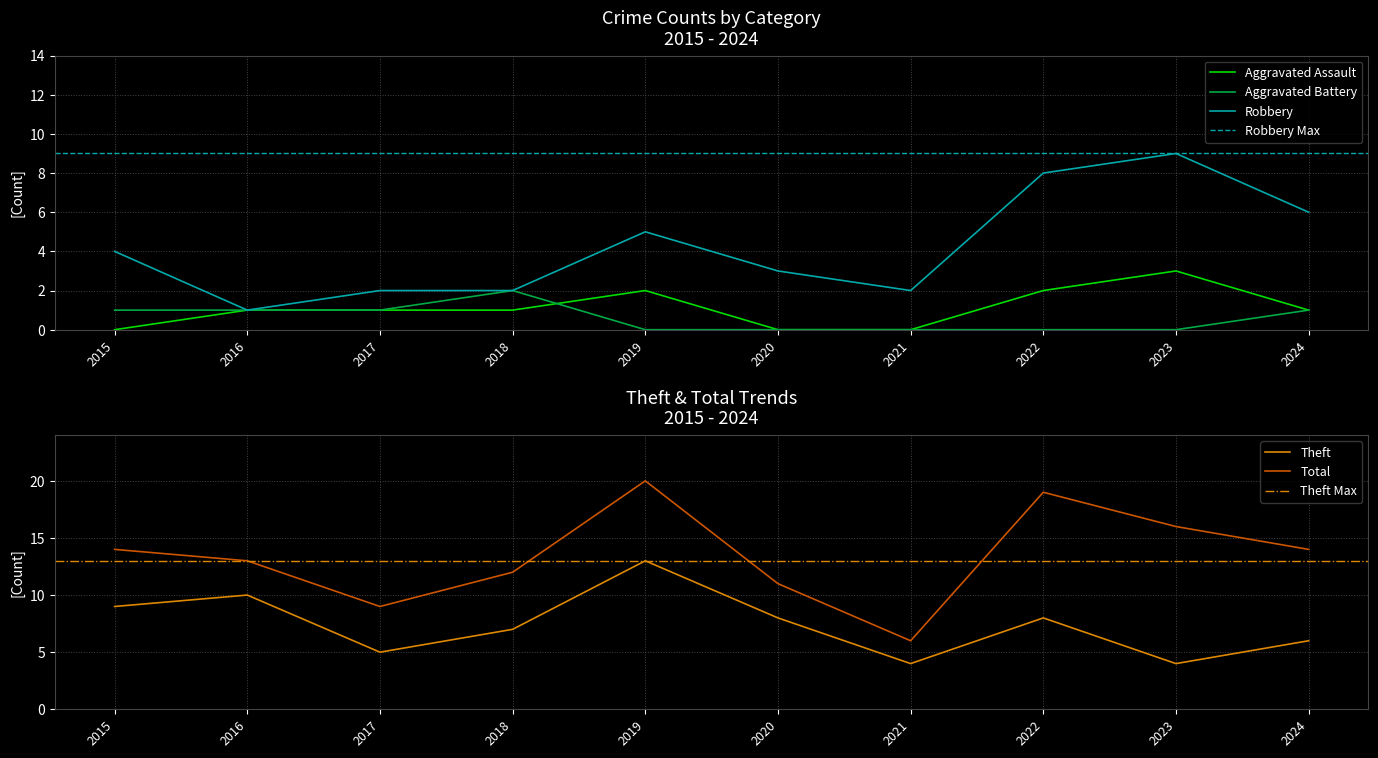

Reading right to left, extract all data points from this chart.

Aggravated Assault: 2024=1	2023=3	2022=2	2021=0	2020=0	2019=2	2018=1	2017=1	2016=1	2015=0
Aggravated Battery: 2024=1	2023=0	2022=0	2021=0	2020=0	2019=0	2018=2	2017=1	2016=1	2015=1
Robbery: 2024=6	2023=9	2022=8	2021=2	2020=3	2019=5	2018=2	2017=2	2016=1	2015=4
Theft: 2024=6	2023=4	2022=8	2021=4	2020=8	2019=13	2018=7	2017=5	2016=10	2015=9
Total: 2024=14	2023=16	2022=19	2021=6	2020=11	2019=20	2018=12	2017=9	2016=13	2015=14